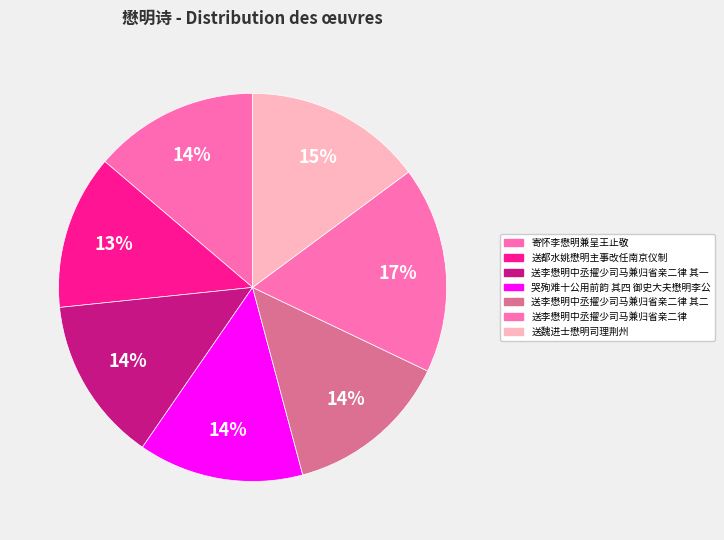

How many slices are in this pie chart?

7